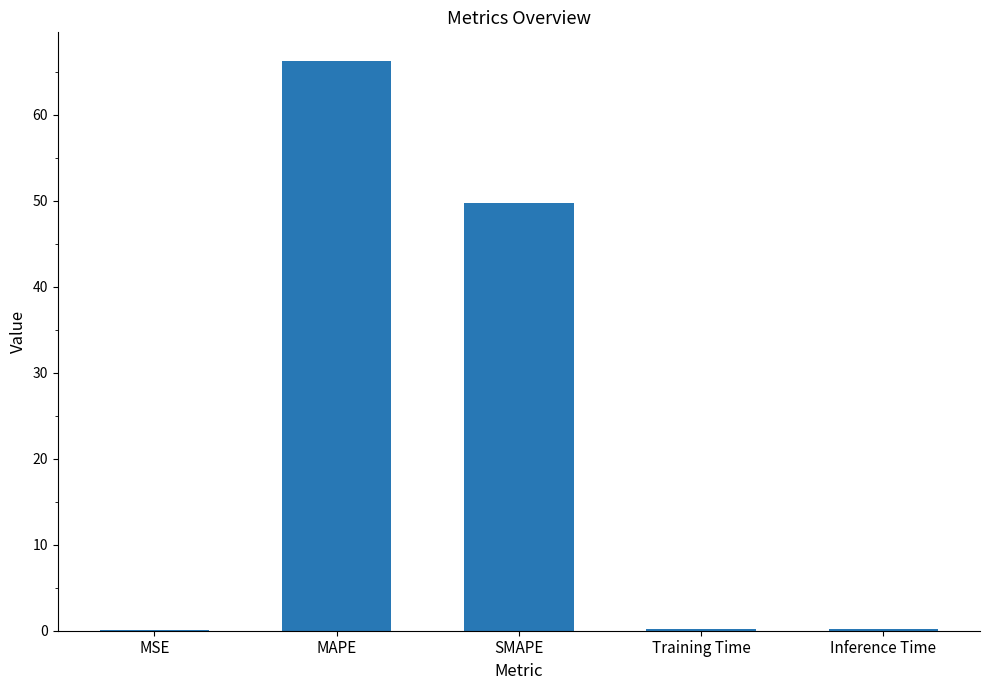

How many categories are shown in the chart?

5